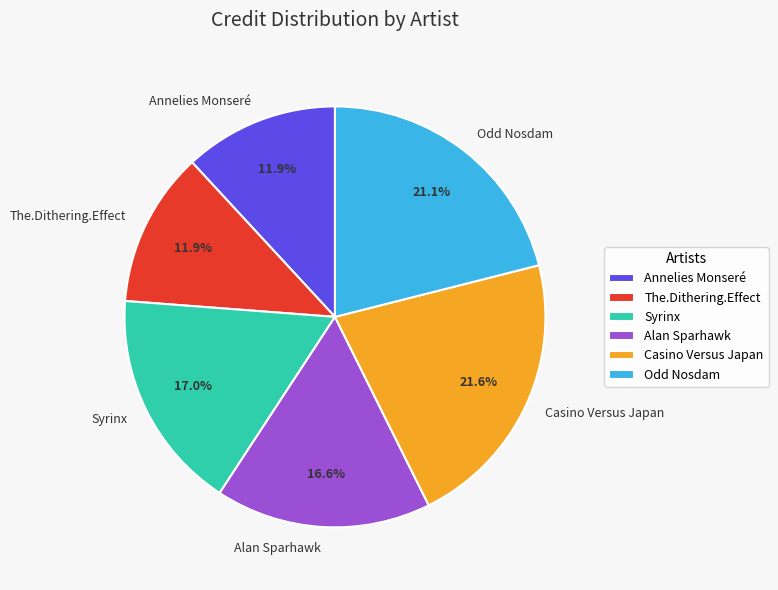

Is the sum of Alan Sparhawk and Syrinx greater than half?

No